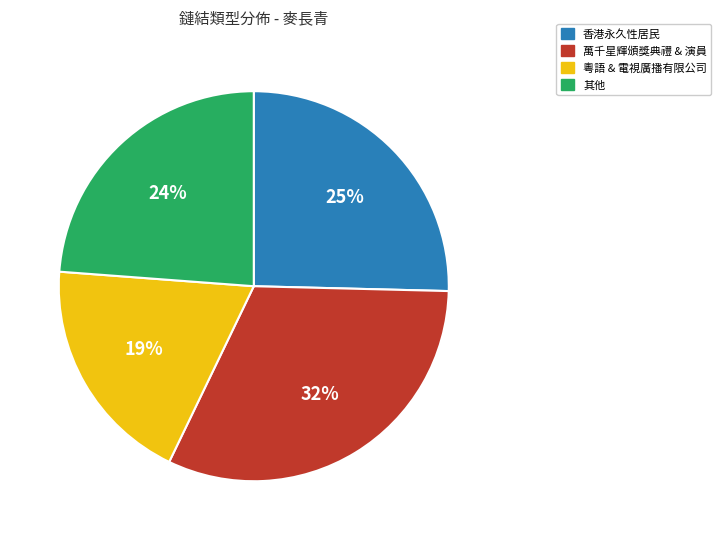

Does any single category account for the majority?

No